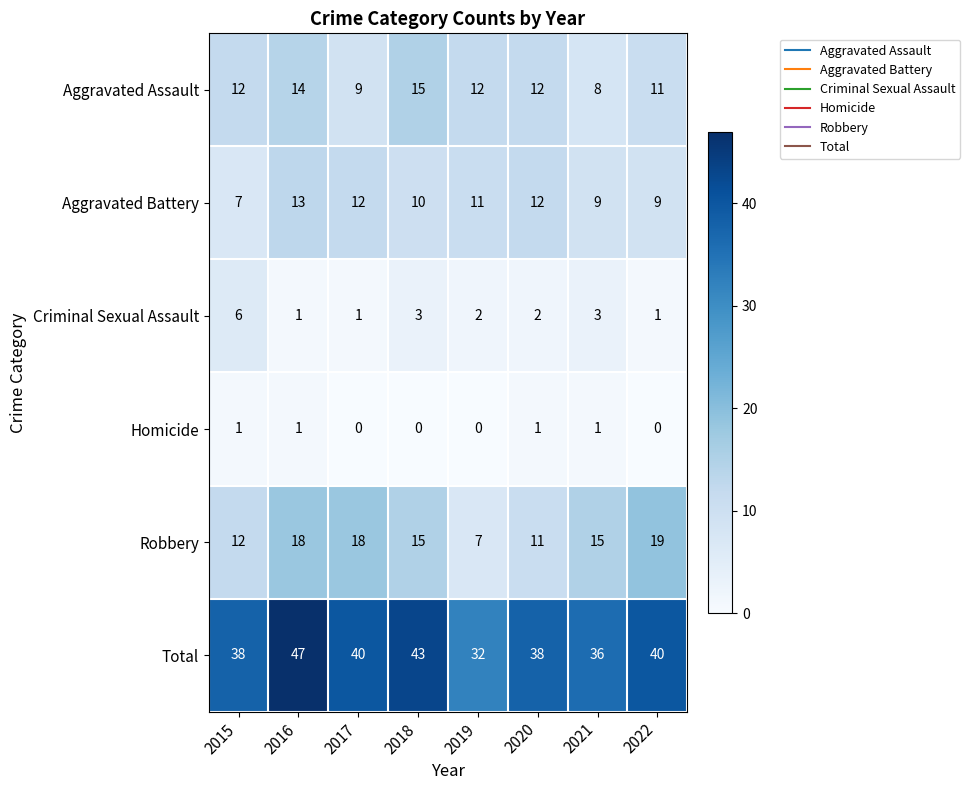

At which label does Total reach its minimum?

2019